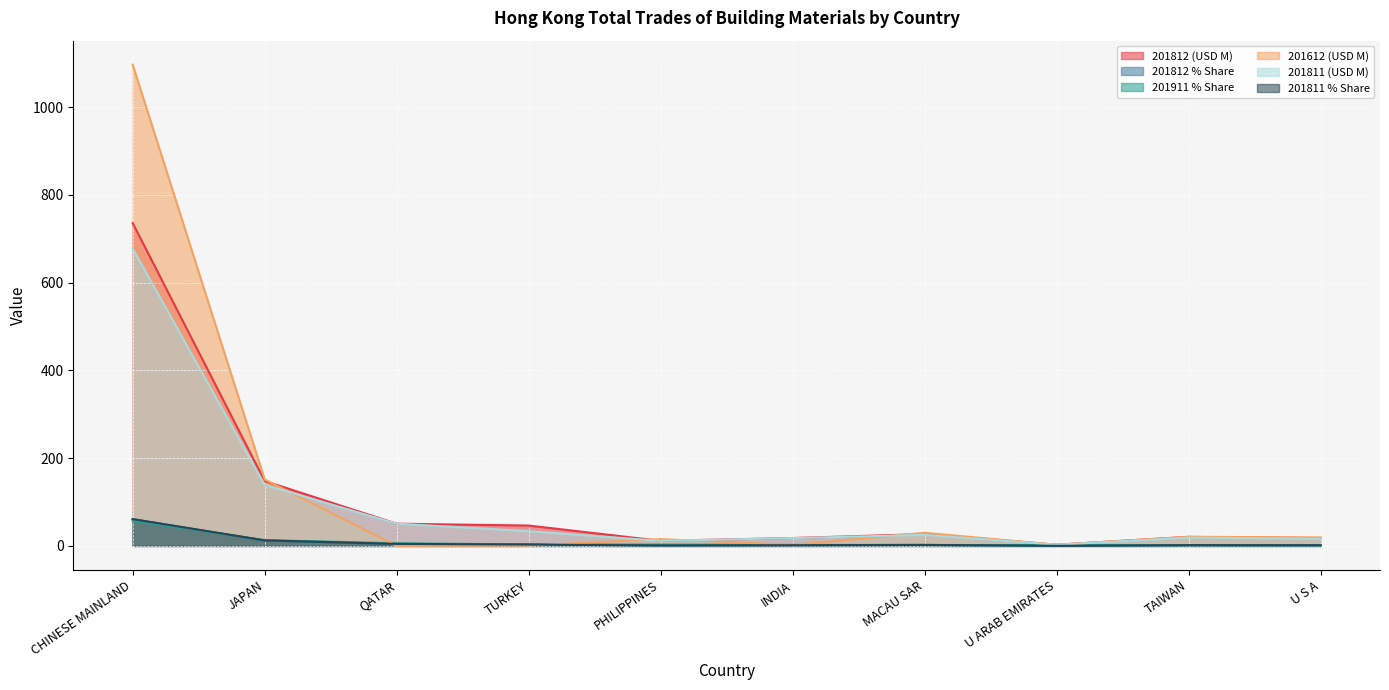

What position from the left is U ARAB EMIRATES?

8